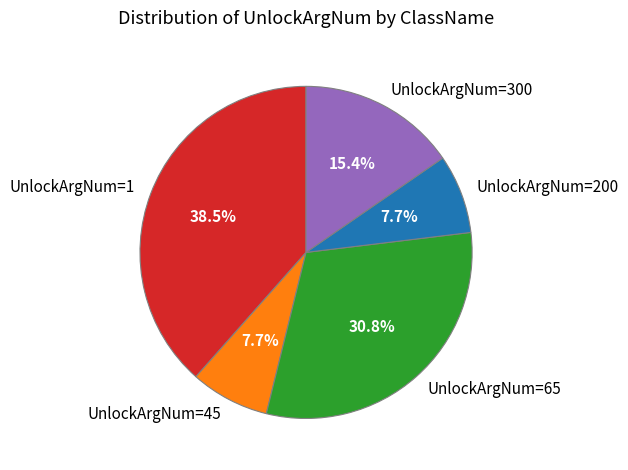

Is there any slice that represents more than half of the pie?

No